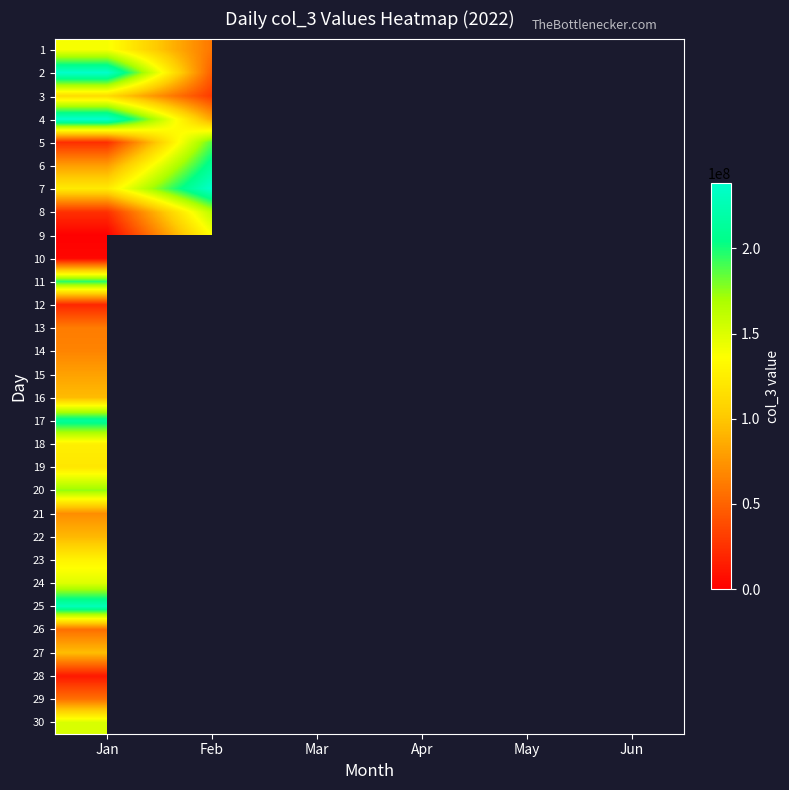

List the labels in order of 10 value, largest first.

Jan, Feb, Mar, Apr, May, Jun